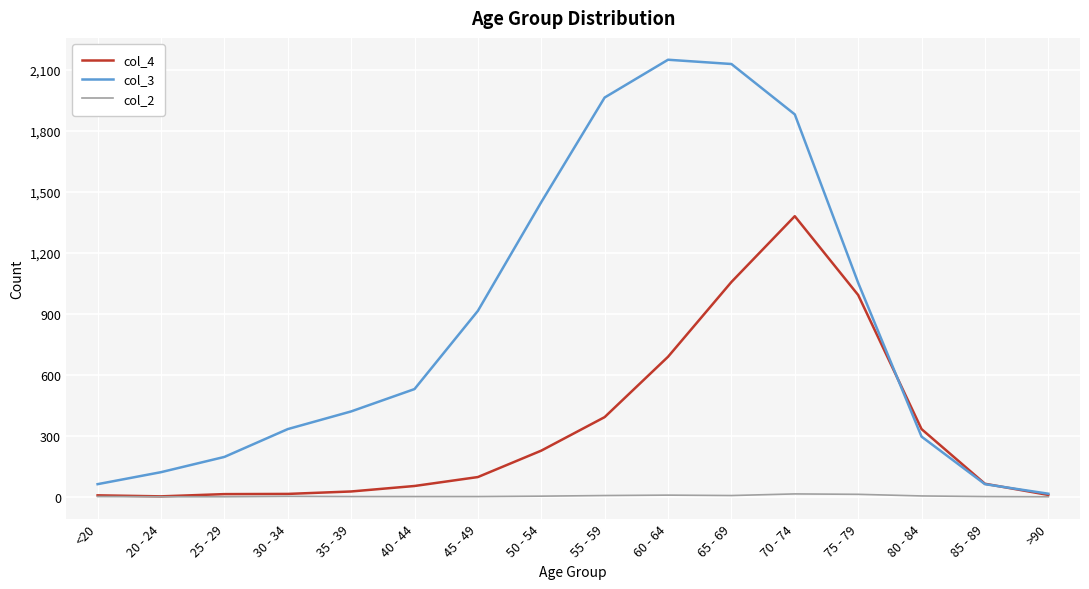

What is the average value of the col_2 series?

4